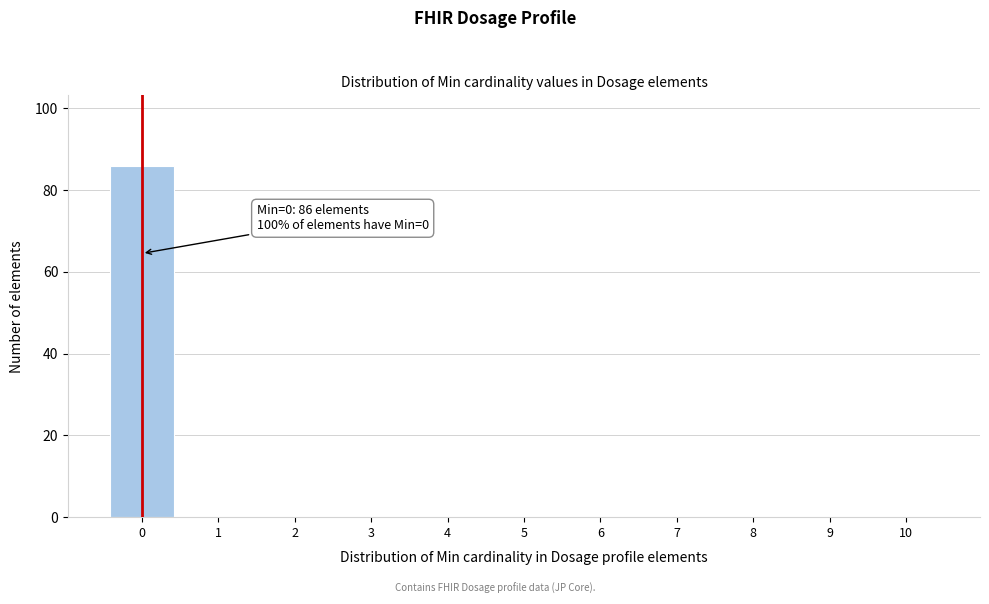

Which range on the x-axis has the tallest bar?

-0.5 to 0.5